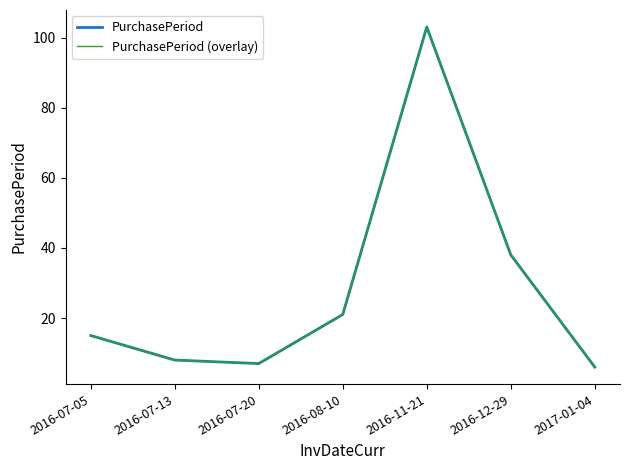

Which category has the highest value in the PurchasePeriod series?

2016-11-21